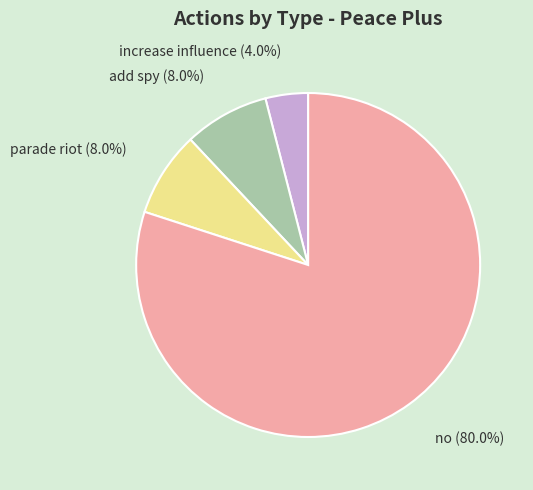

Approximately how many times larger is the value at no compared to parade riot?

10.0